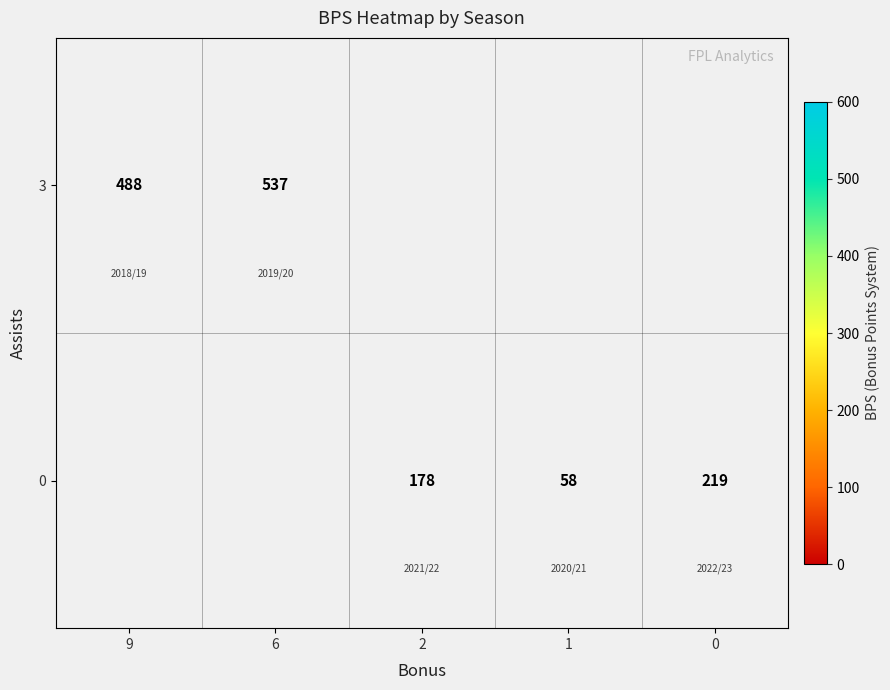

At how many categories does at least one series exceed 114?

4